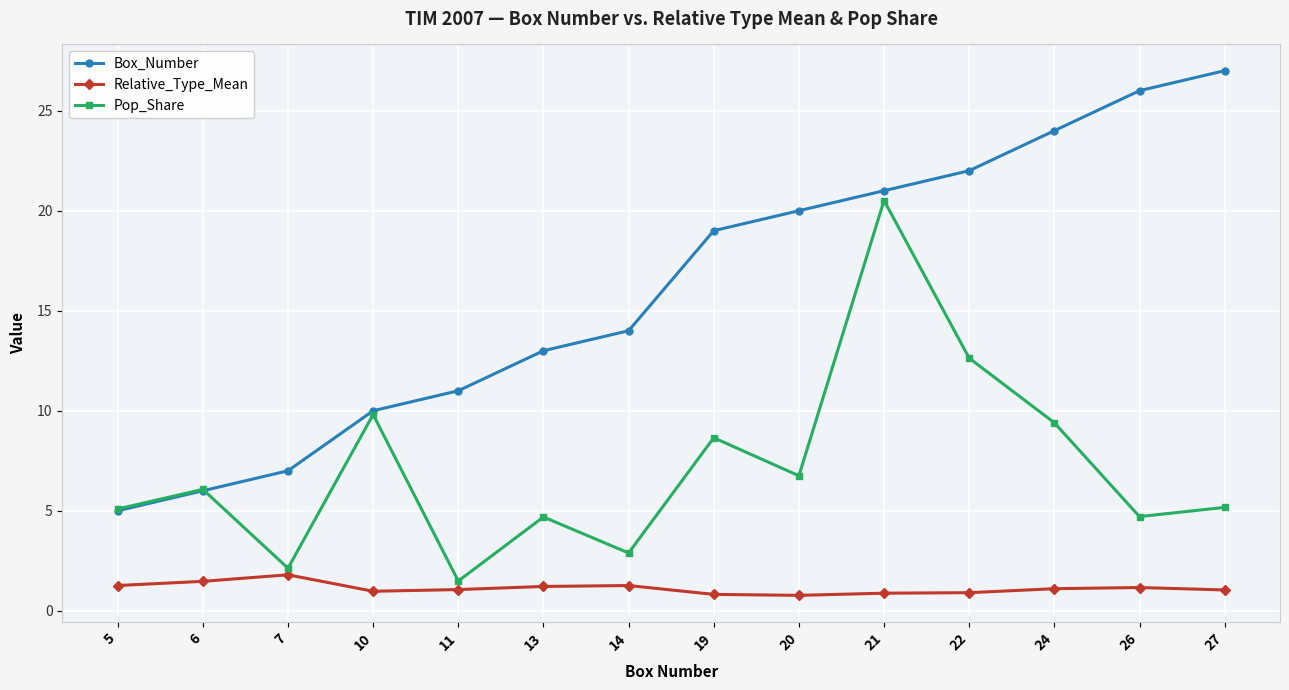

Does the chart have visible grid lines?

Yes